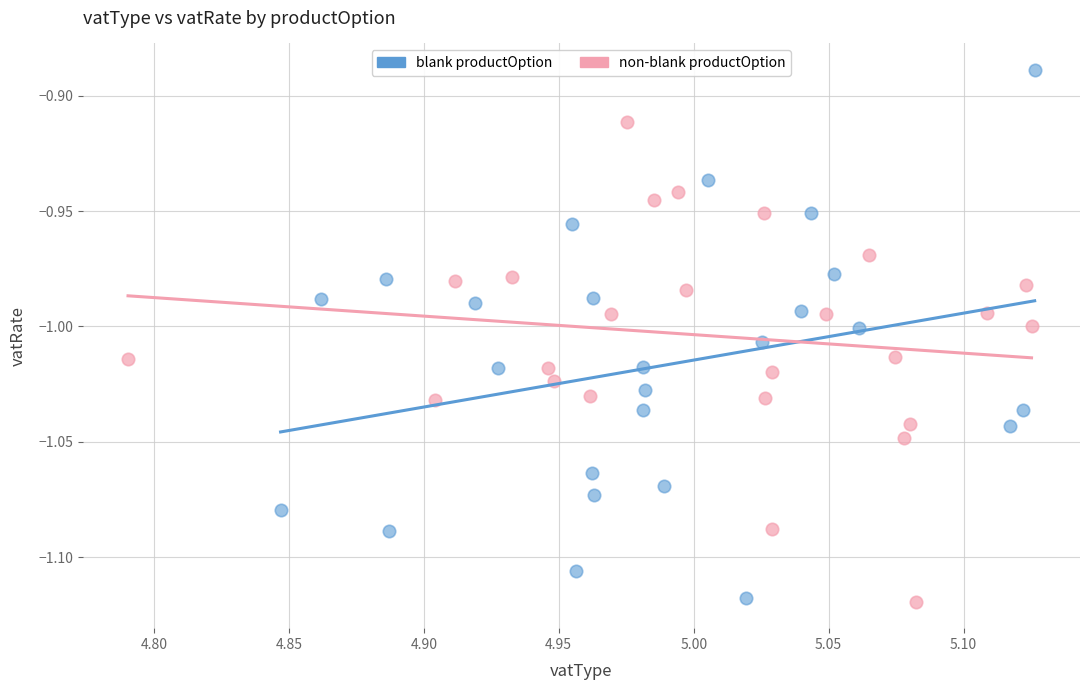

Which series has the largest Y range (max minus min)?

blank productOption